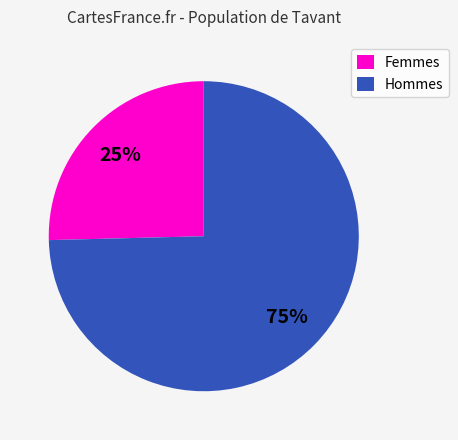

How many slices are in this pie chart?

2